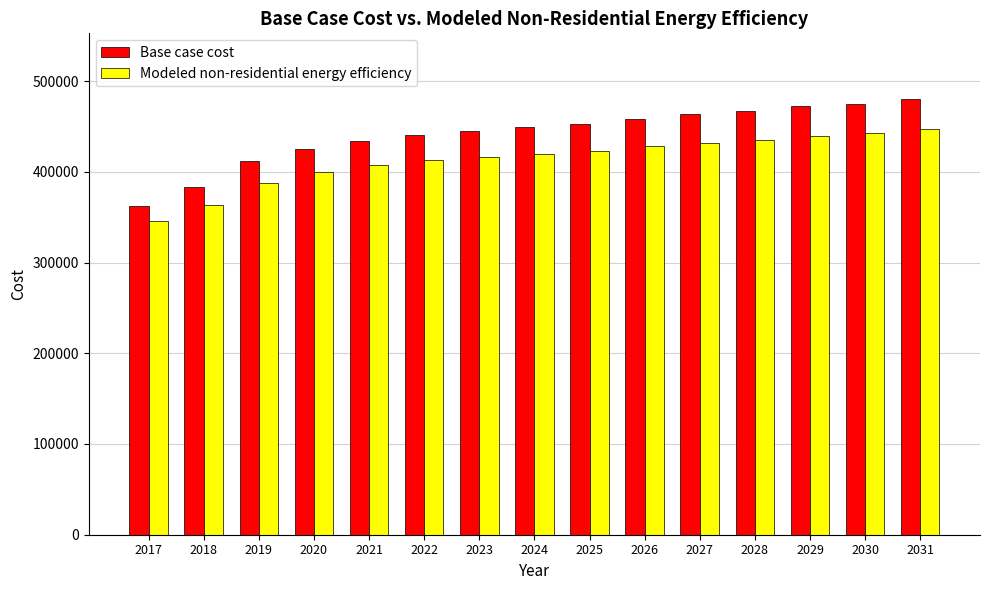

What is the difference between the Base case cost values at 2023 and 2024?

3581.9